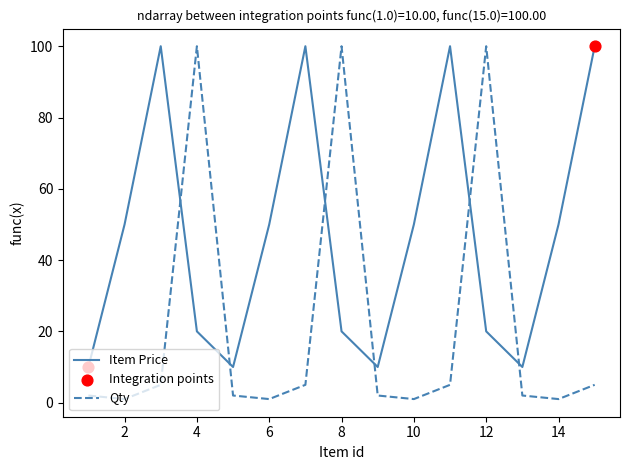

Which series has the largest total across all categories?

Item Price